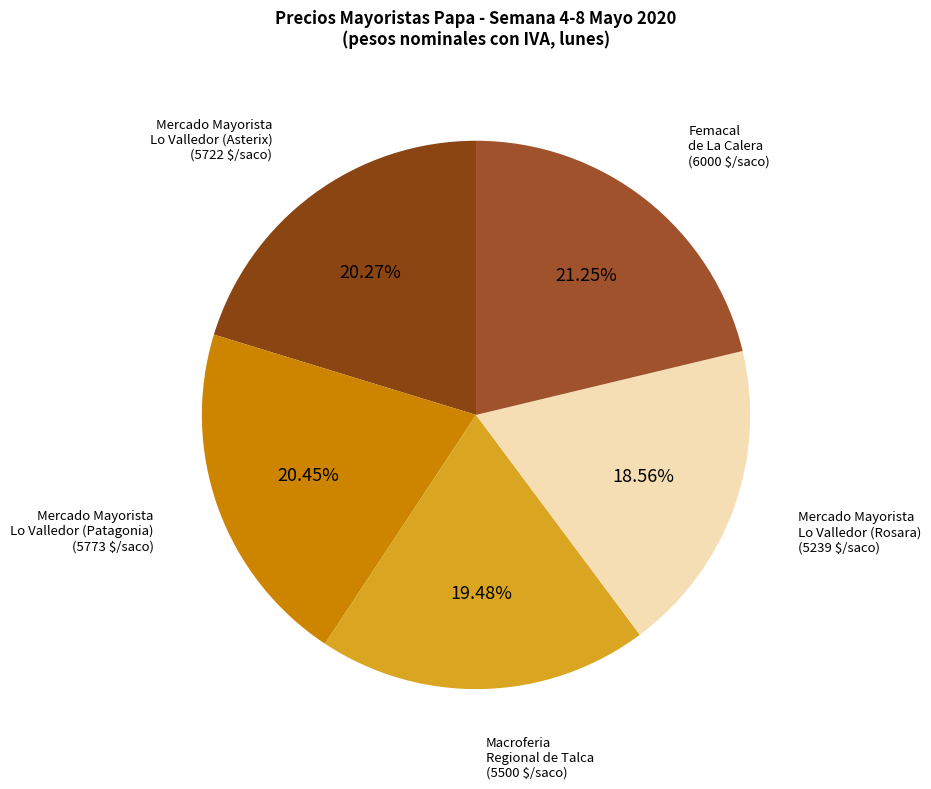

To the nearest percent, what is the average slice percentage?

20%